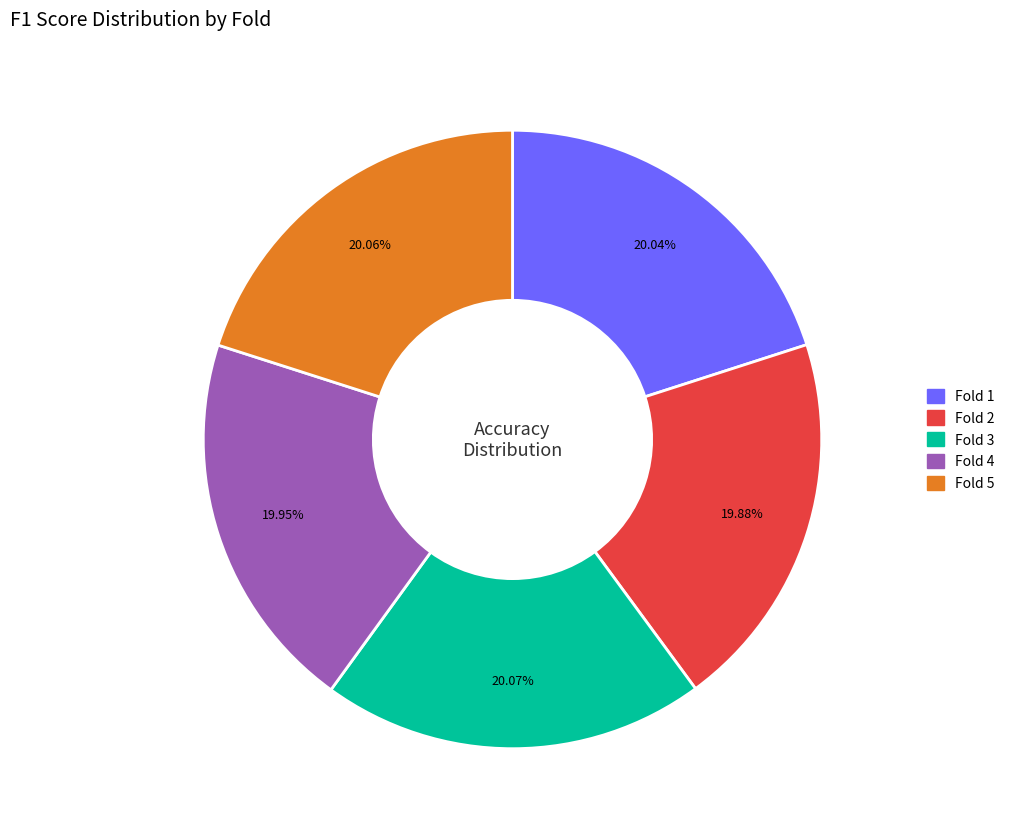

The Fold 1 slice represents 30% of the pie. True or false?

False